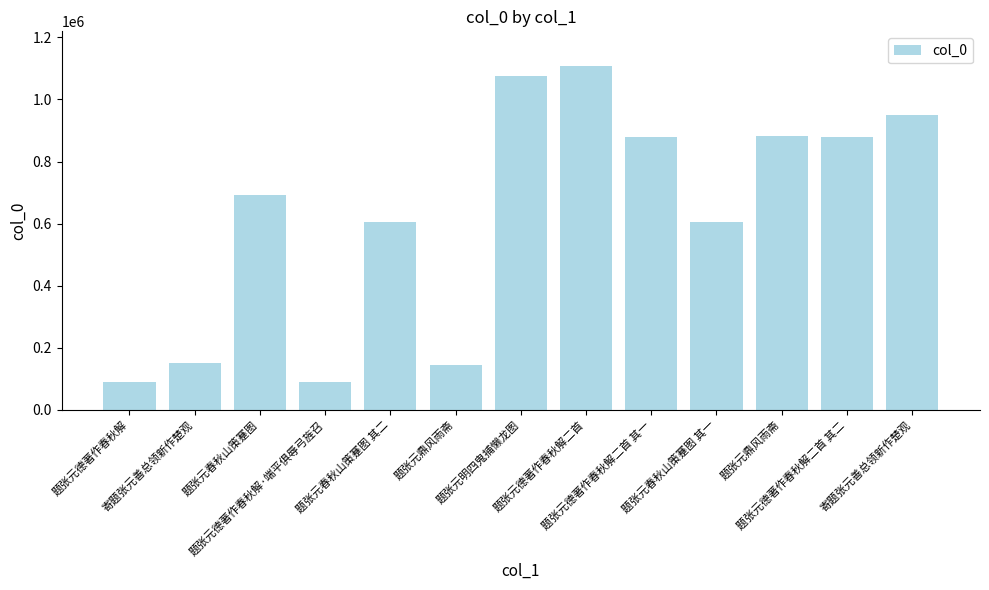

How many series are shown in this chart?

1